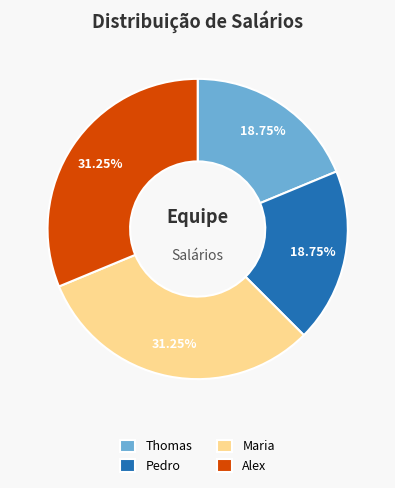

Approximately how many times larger is the value at Thomas compared to Pedro?

1.0